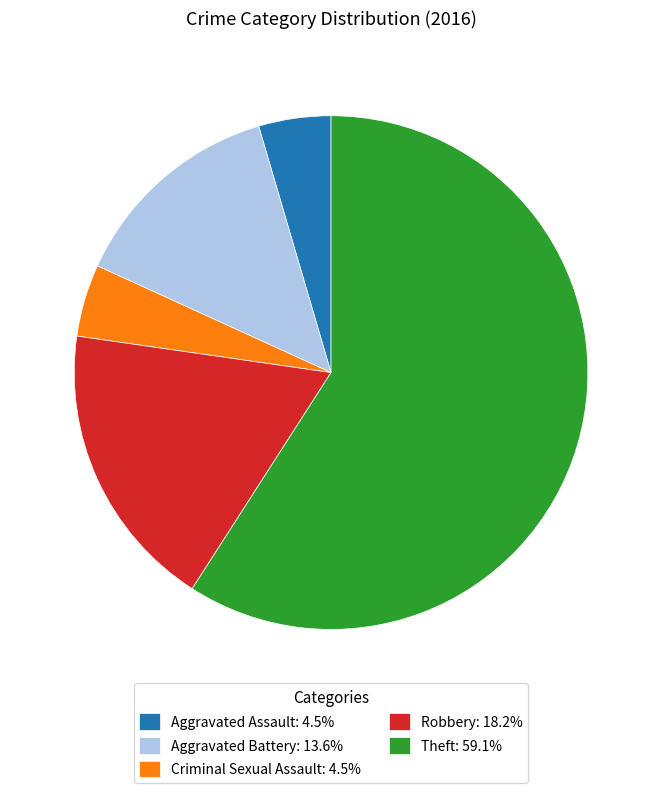

Which category has the biggest portion of the pie?

Theft